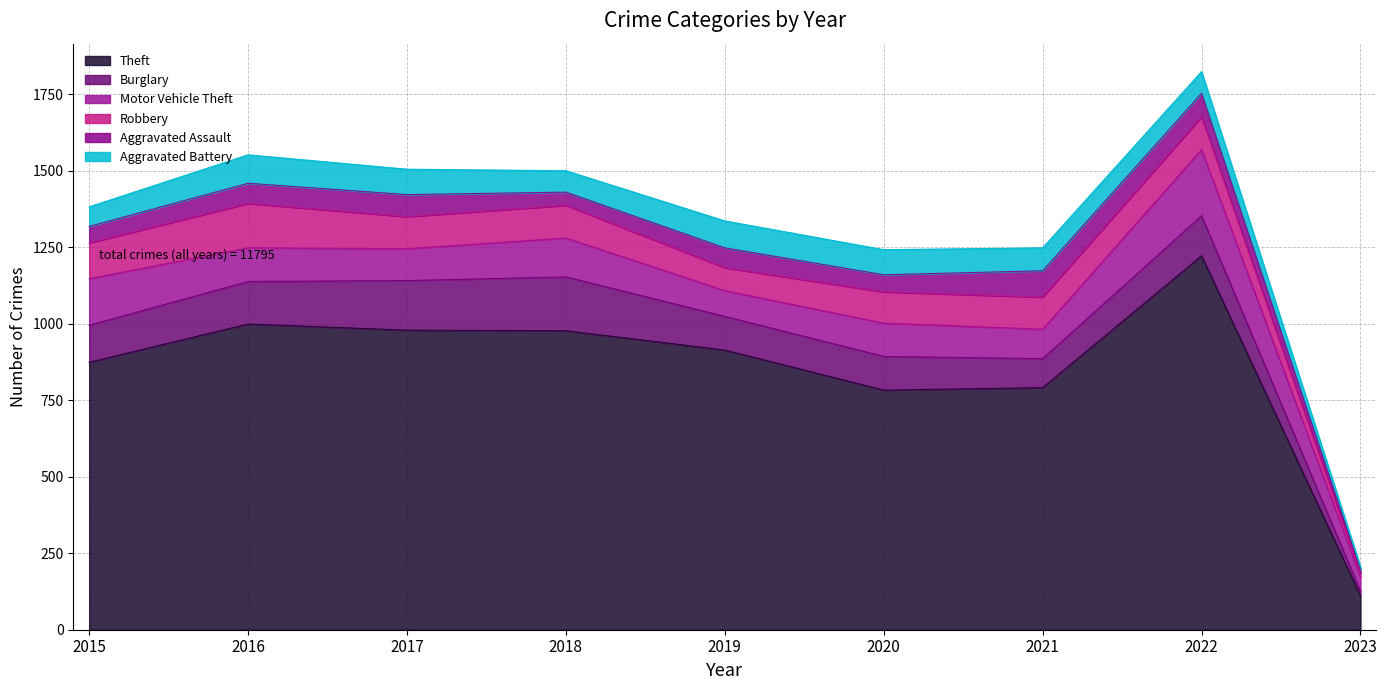

What is the sum of the Aggravated Assault values at 2016 and 2021?

152